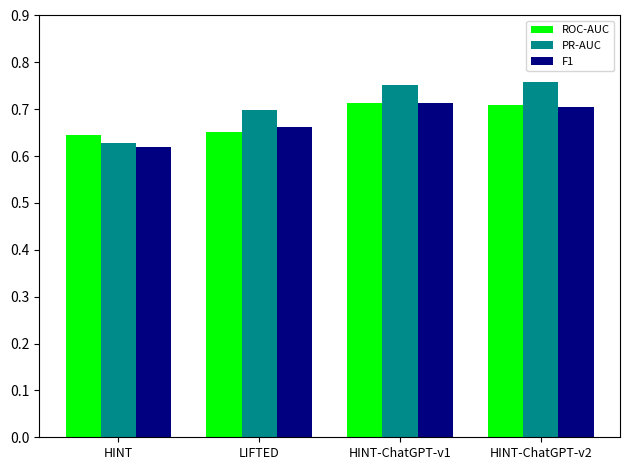

At HINT, list the series in order from smallest to largest.

F1, PR-AUC, ROC-AUC